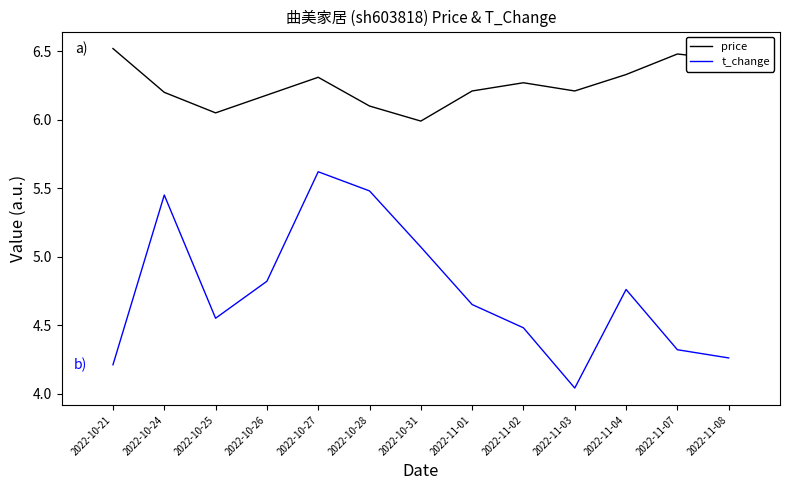

Count the number of categories in the chart.

13